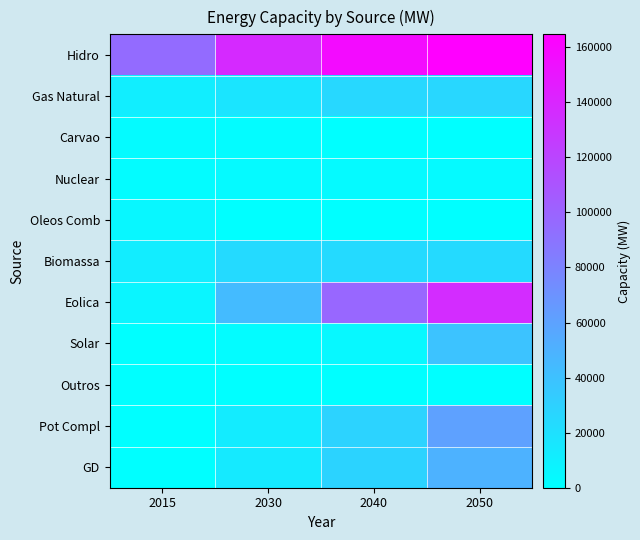

What is the greatest value displayed?

164659